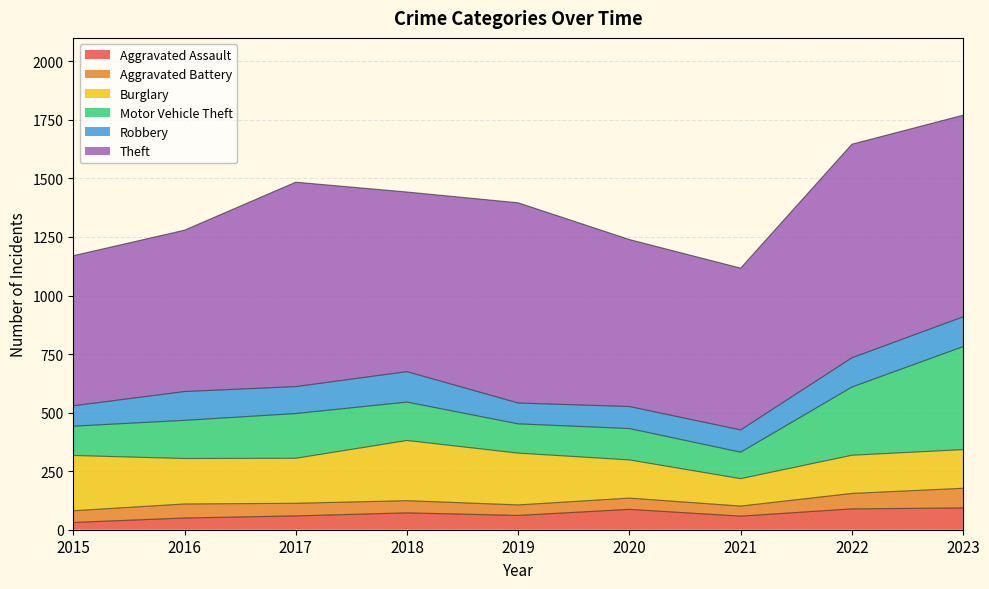

Which series has the largest total across all categories?

Theft